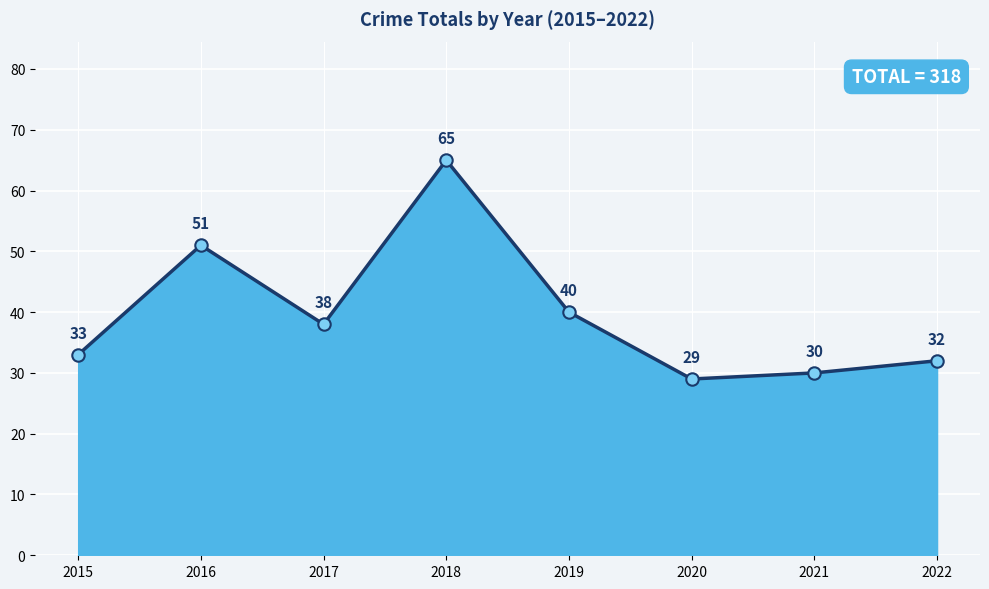

Between 2019 and 2016, which is larger?

2016